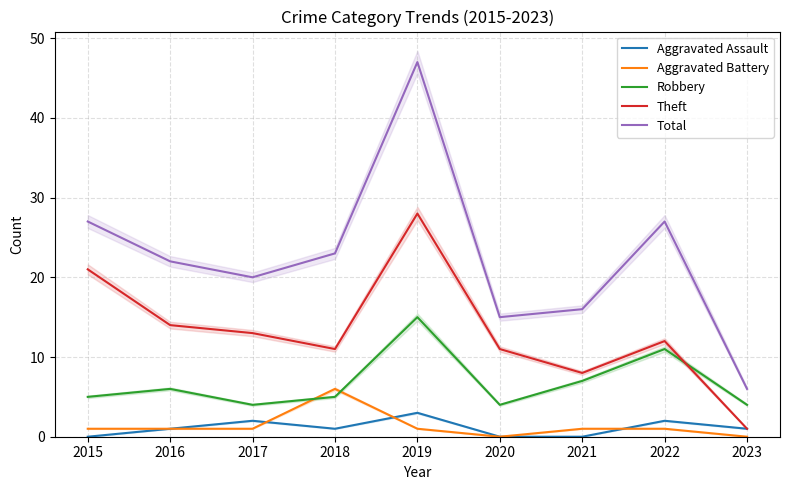

How many values in Aggravated Battery are above zero?

7